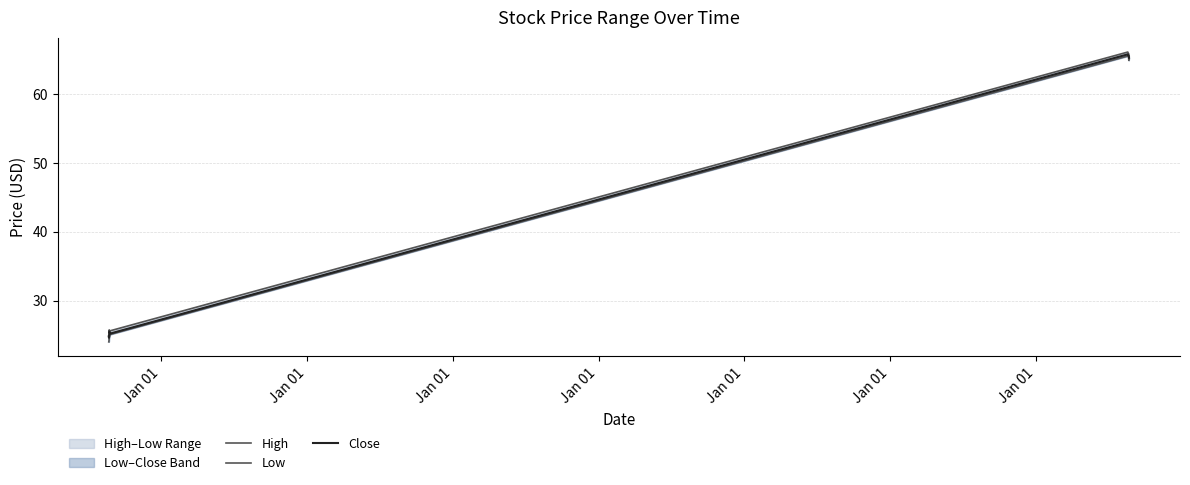

Rank the series at Jan 01 from highest to lowest value.

High, Close, Low